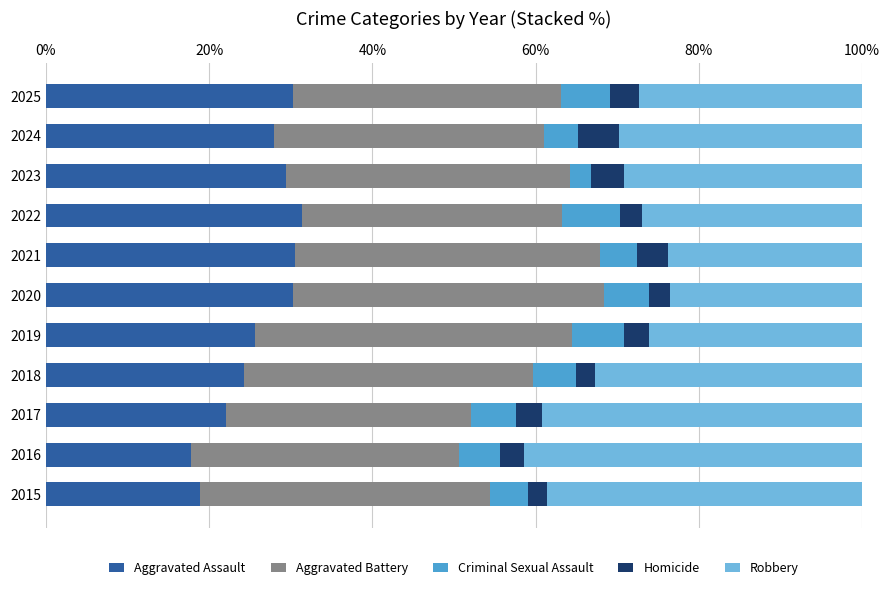

What is the lowest value of the Aggravated Assault series?

17.8